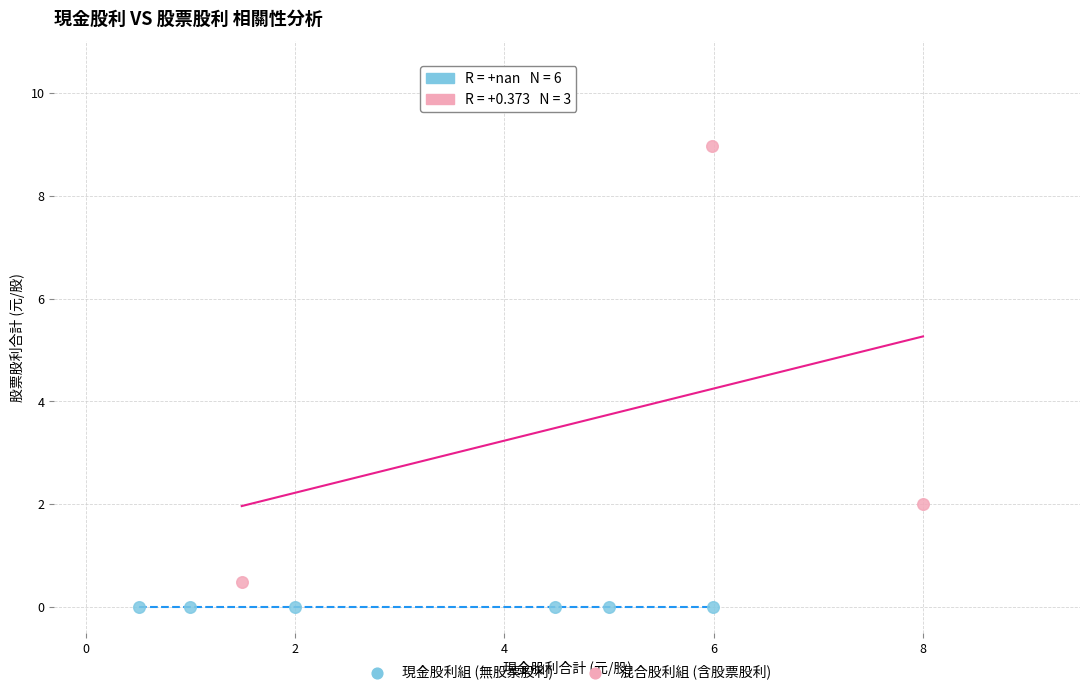

Which series reaches the minimum Y coordinate?

現金股利組 (無股票股利)